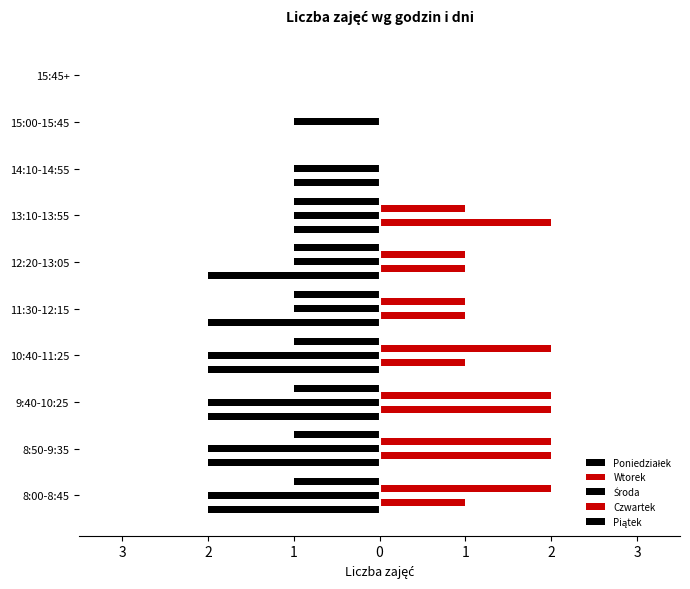

How many series are shown in this chart?

5